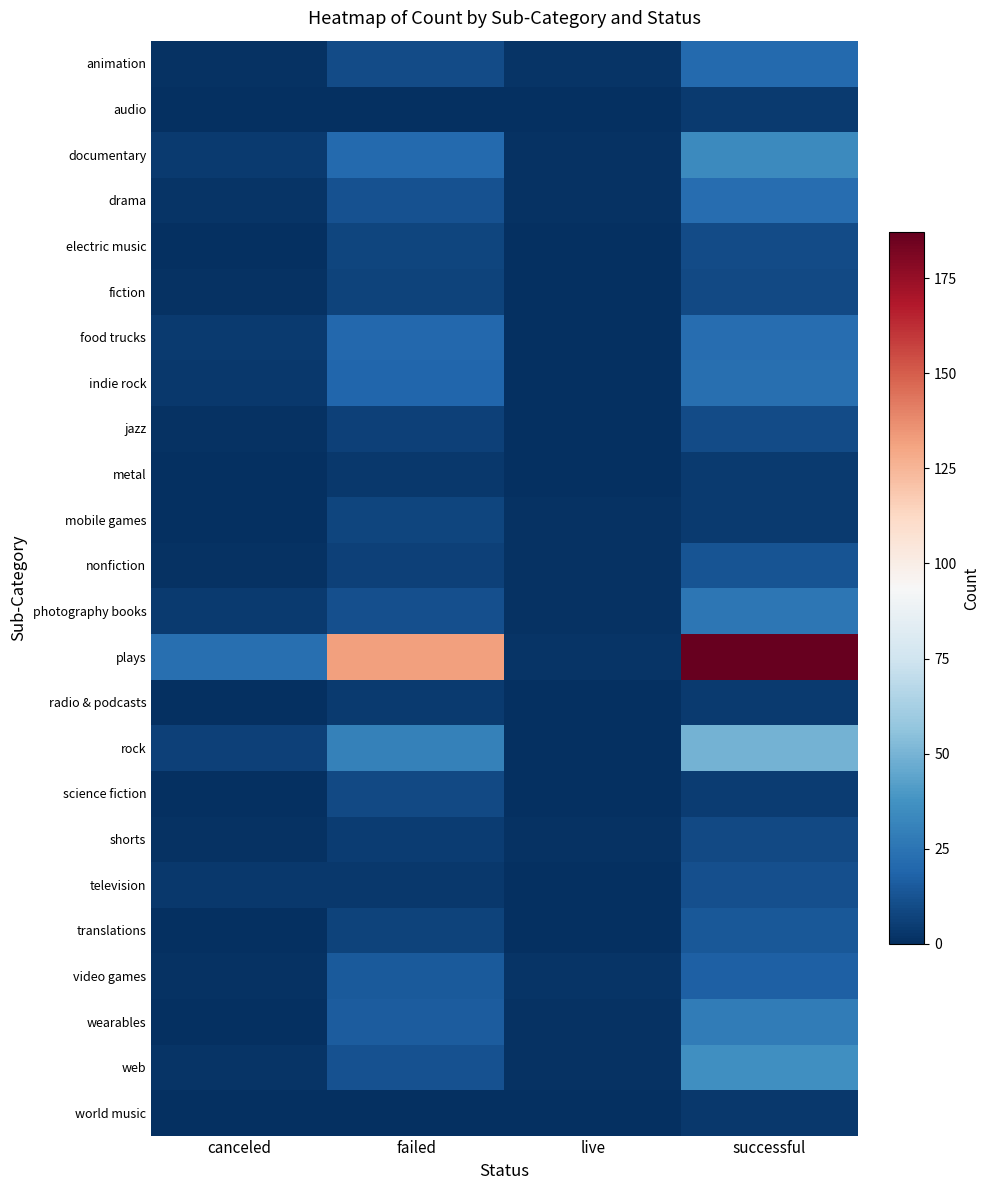

How many categories are shown in the chart?

4